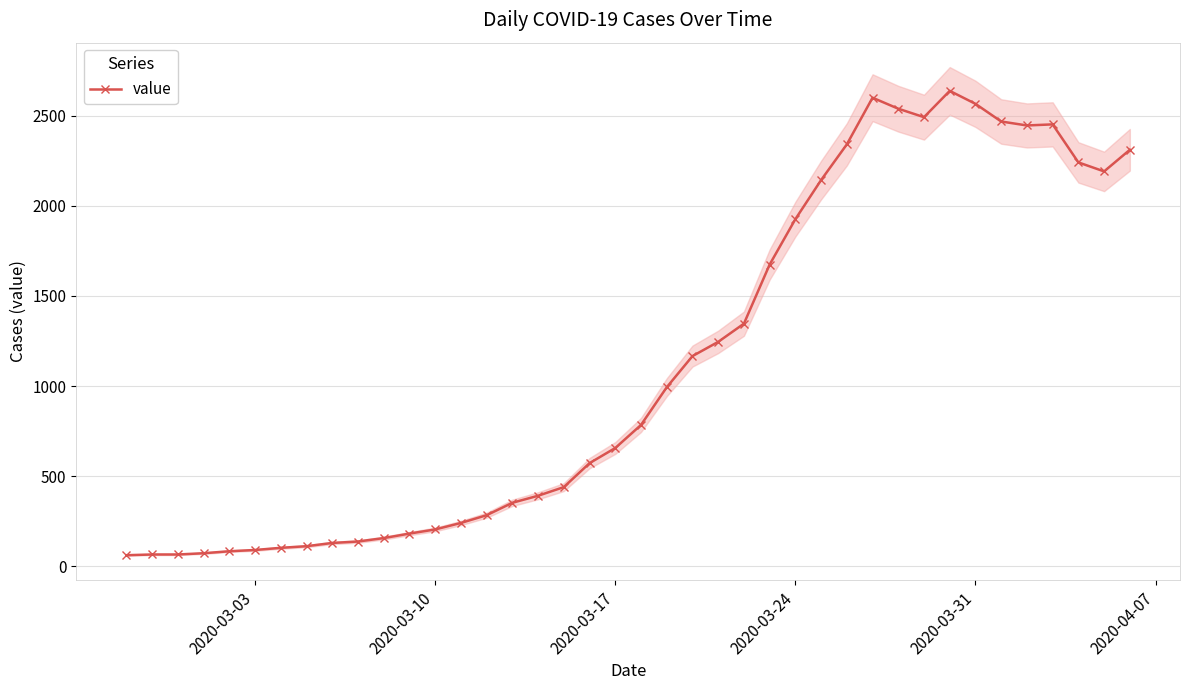

What is the maximum value for value?

2638